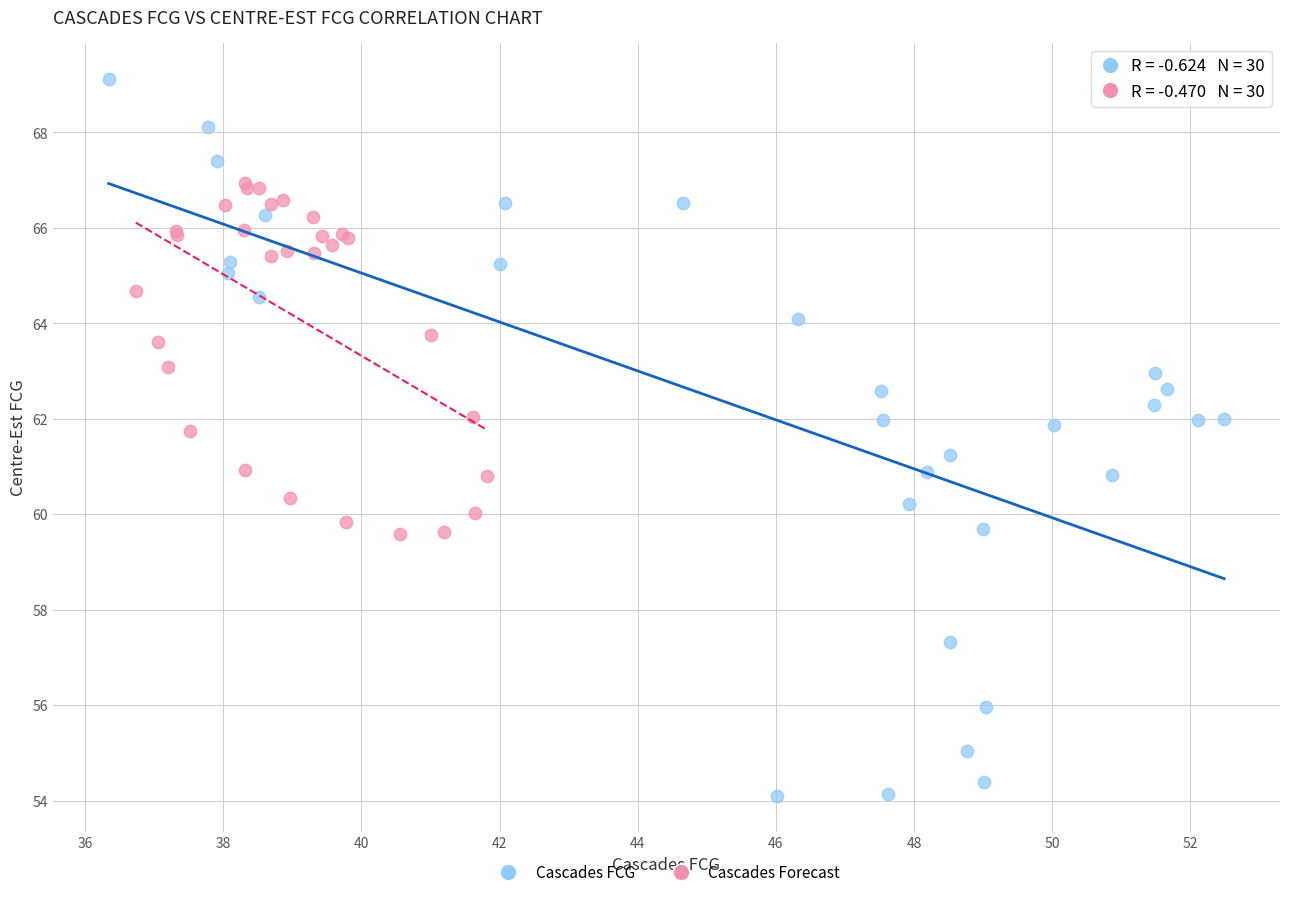

Which series reaches the minimum Y coordinate?

Cascades FCG